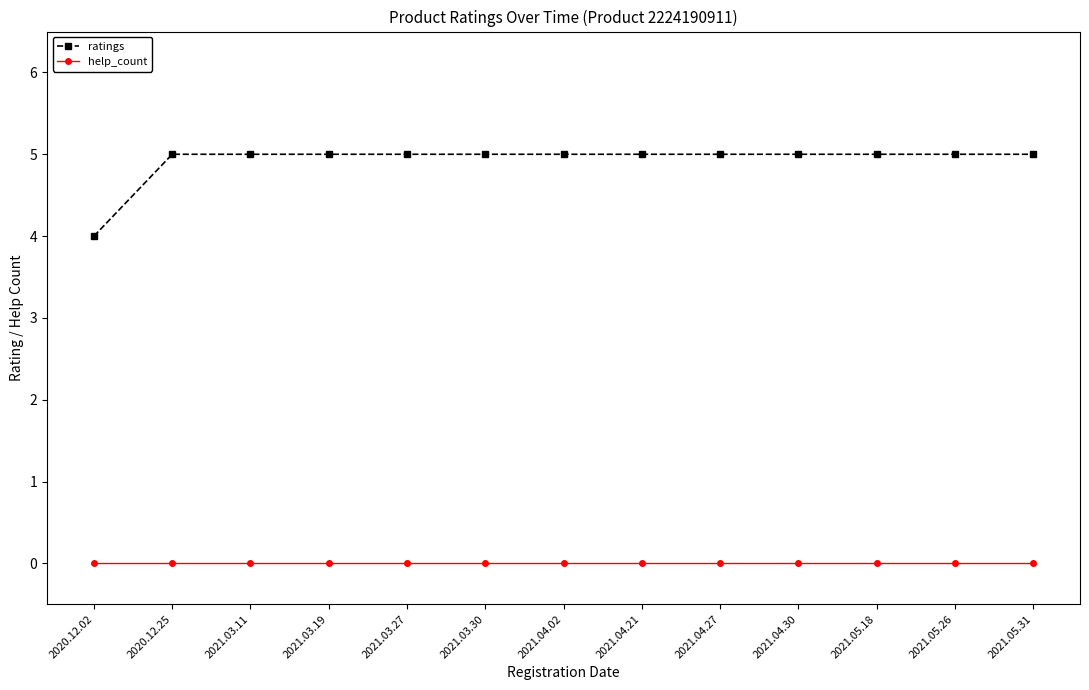

True or false: help_count and ratings intersect in this chart.

False